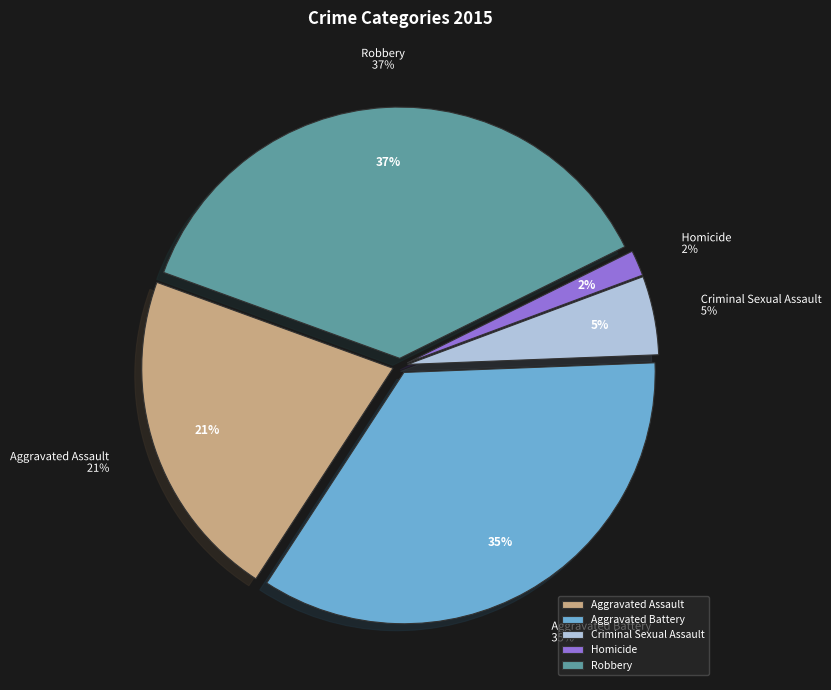

To the nearest percent, what is the average slice percentage?

20%